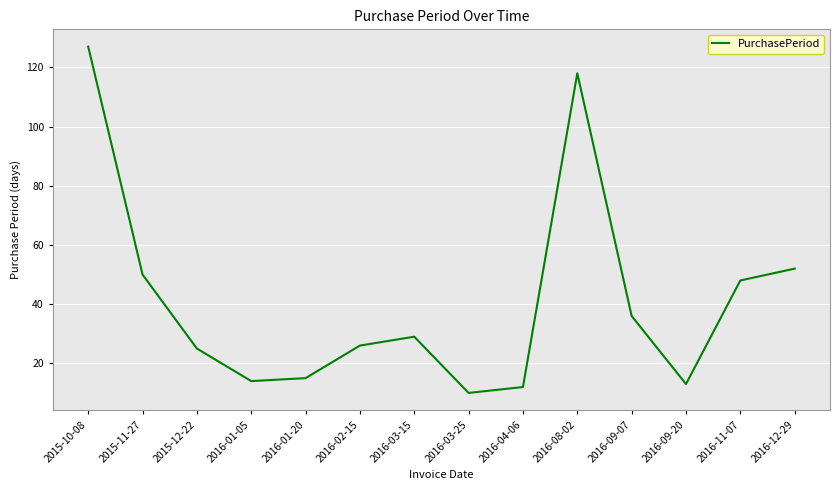

What is the change in value from 2015-11-27 to 2016-03-25?

-40